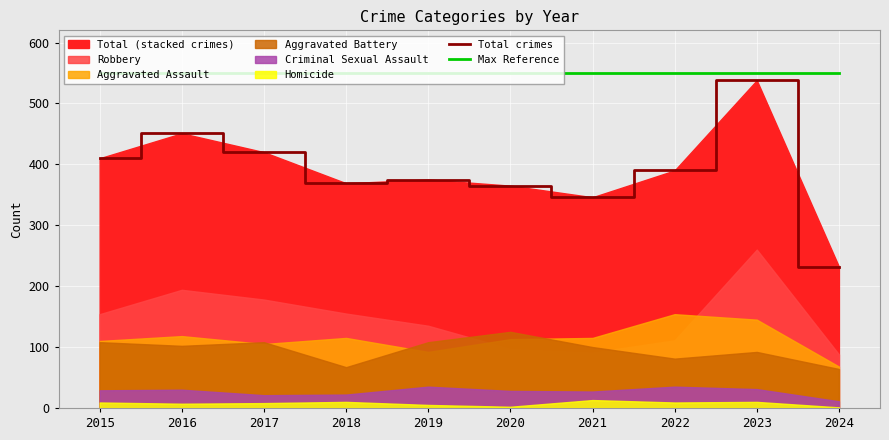

True or false: Total crimes has more than 0 points higher than both neighbors.

True